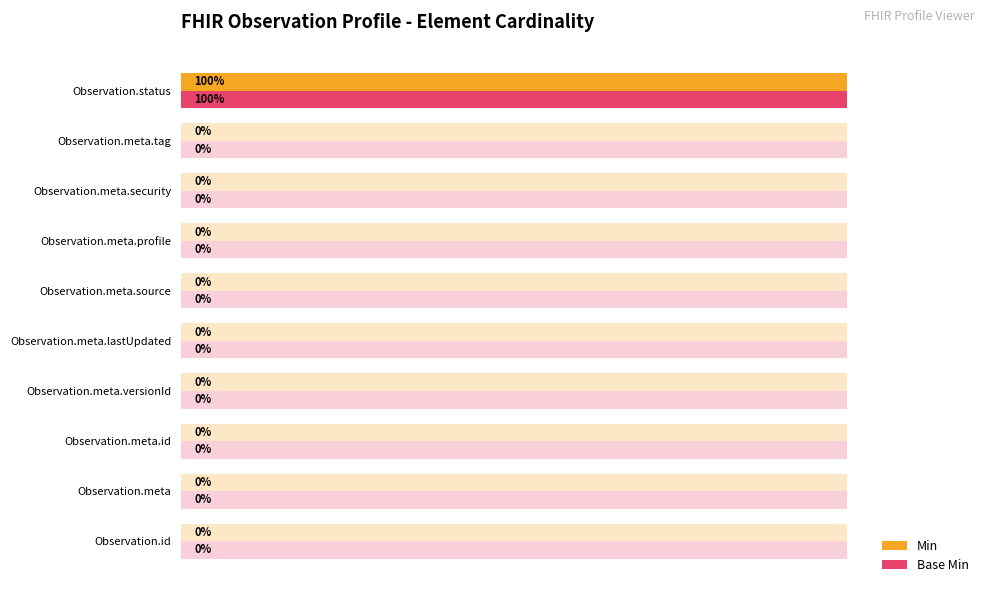

At Observation.meta.source, list the series in order from largest to smallest.

Min, Base Min